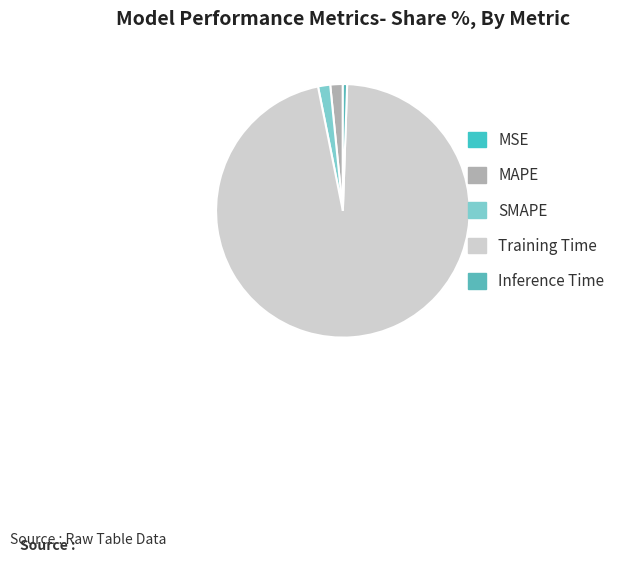

What is the majority slice?

Training Time